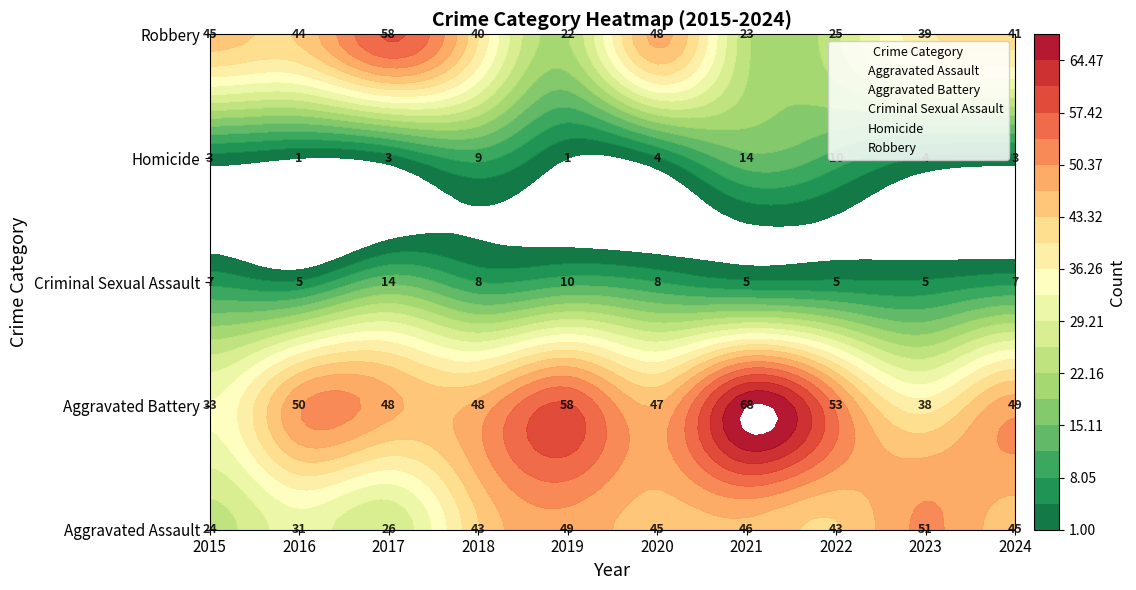

The value of Aggravated Battery at 2023 is 0. True or false?

False